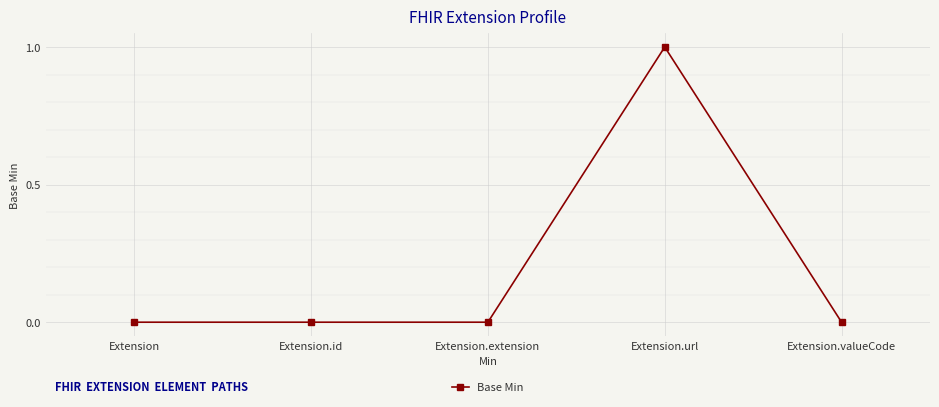

Between Extension.url and Extension, which is larger?

Extension.url